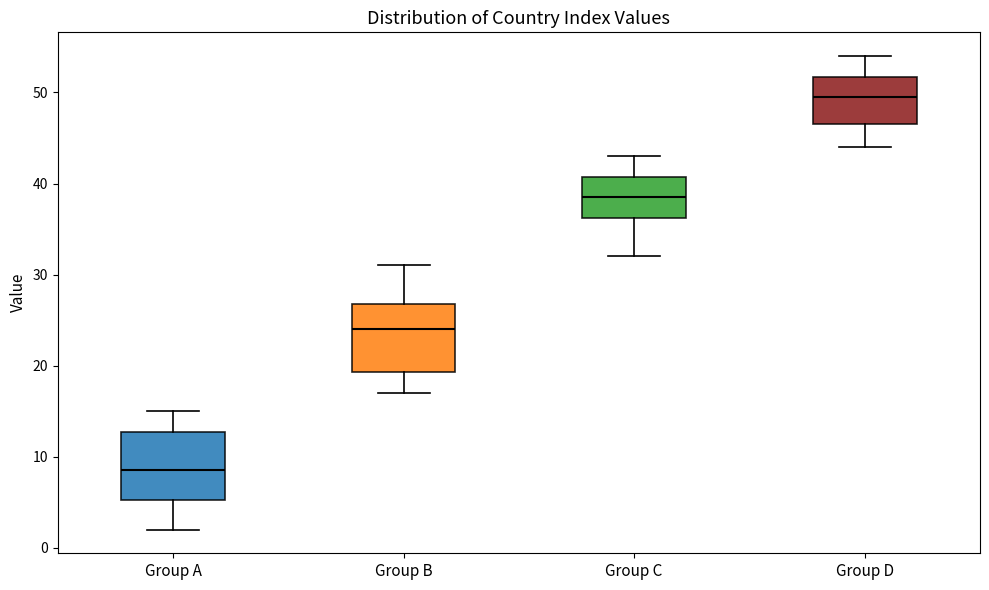

Reading left to right, transcribe this box plot: for each box, give where its median line is, the range the box spans, and where its two whiskers end, as read against the y-axis. The values are not printed on the chart, so give them approximately, as read against the axis.

Group A: median 9, box 5 to 13, whiskers 2 to 15
Group B: median 24, box 19 to 27, whiskers 17 to 31
Group C: median 39, box 36 to 41, whiskers 32 to 43
Group D: median 50, box 47 to 52, whiskers 44 to 54